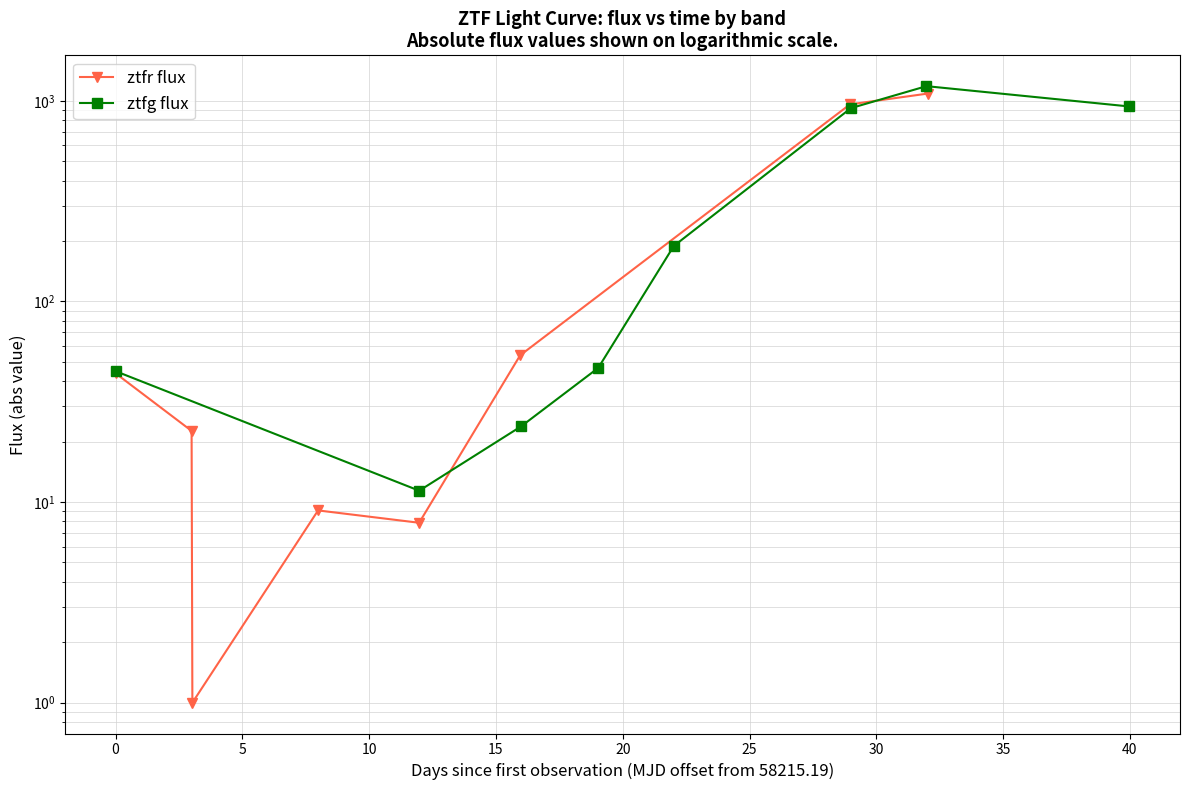

What is the difference between the maximum and minimum values in the ztfg flux series?

1171.0